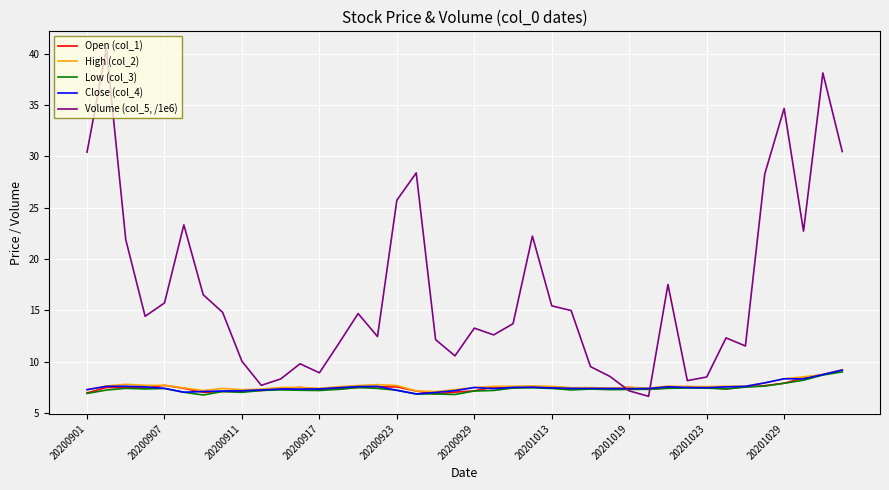

Which series has the largest total across all categories?

Volume (col_5, /1e6)